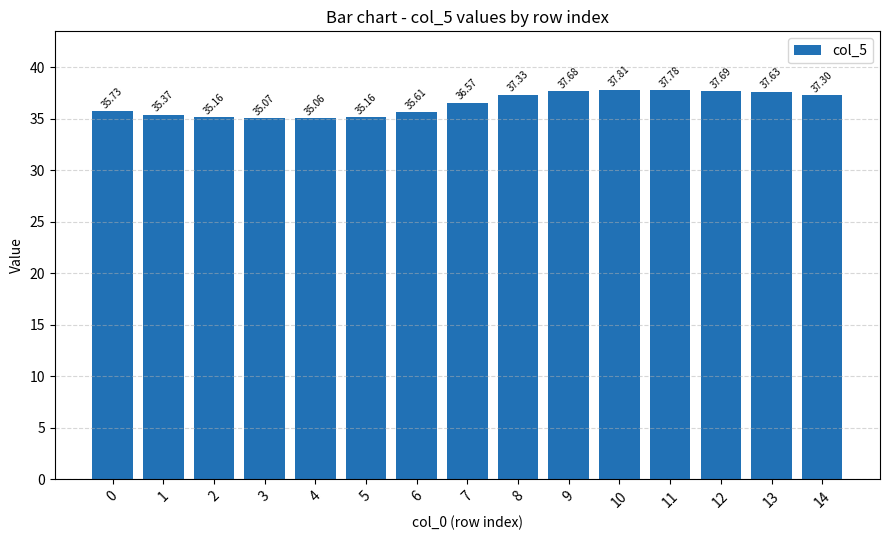

What is the greatest value displayed?

37.8